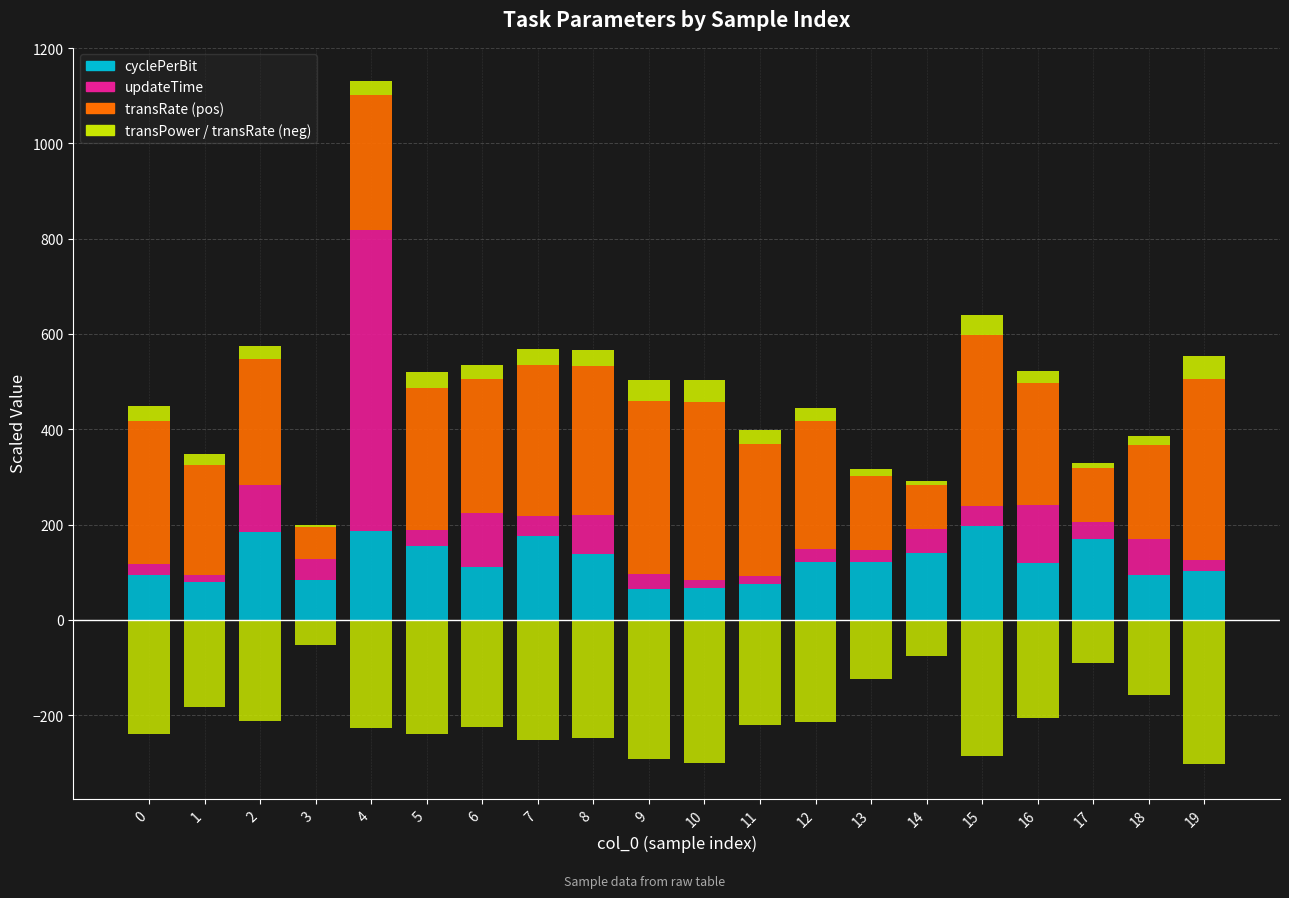

Where is cyclePerBit nearest to the value 130?

8